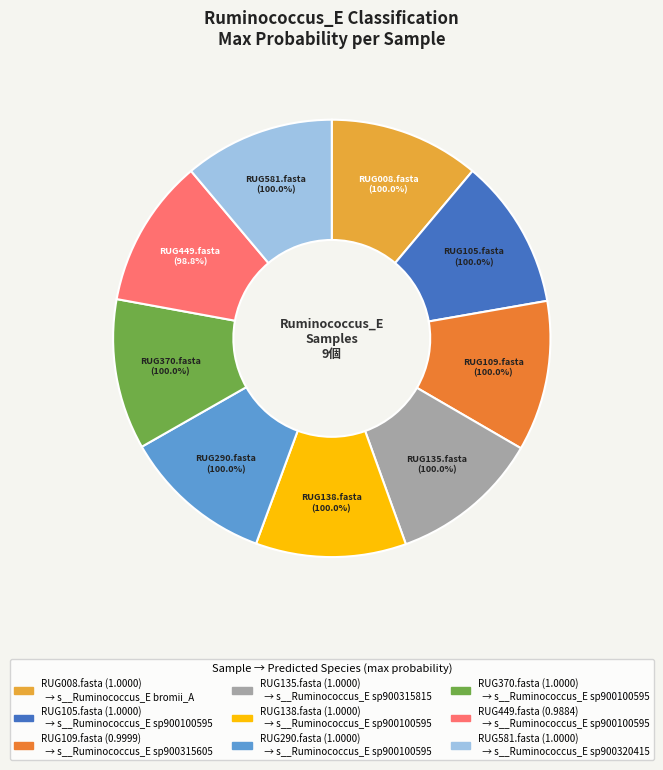

Does RUG138.fasta account for over 50% of the chart?

No